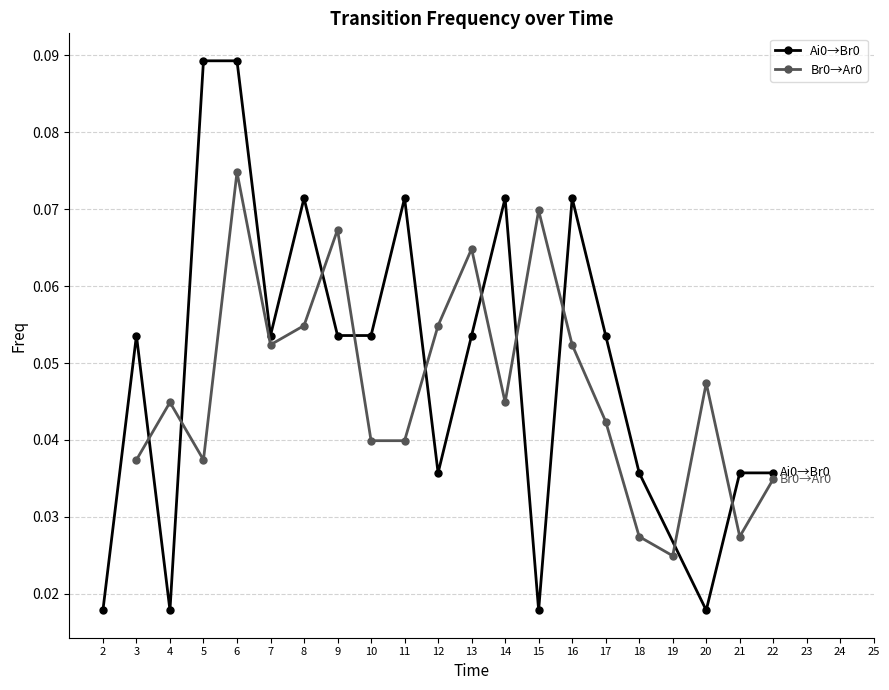

True or false: Ai0→Br0 has a value of 0.0 at 7.

False